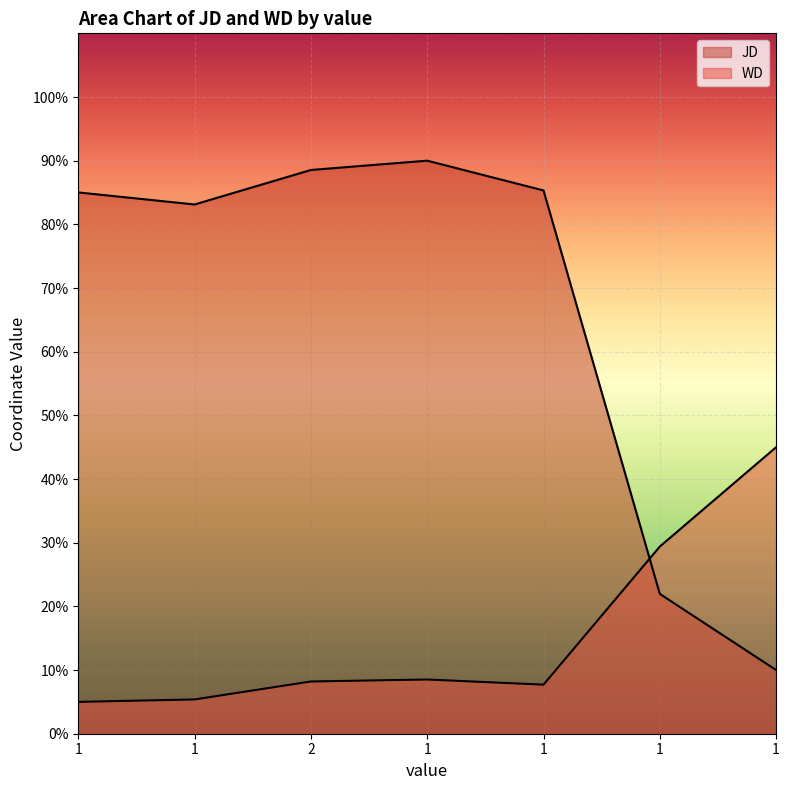

True or false: JD has more than 1 interior local peaks.

False